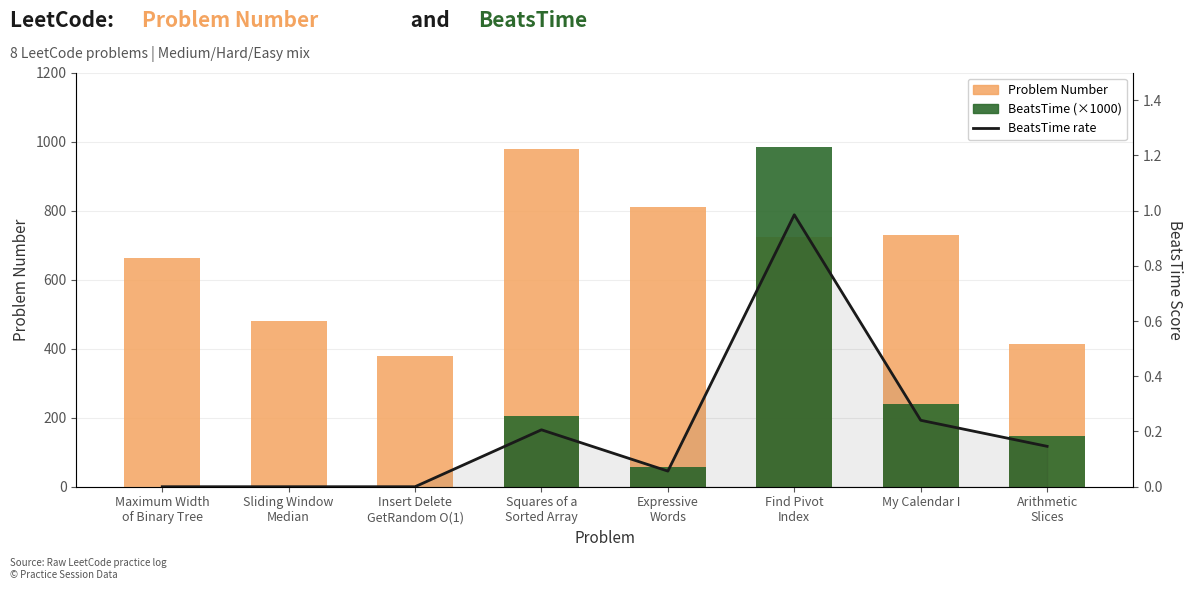

What is the difference between the maximum and second lowest values in the BeatsTime (×1000) series?

984.7